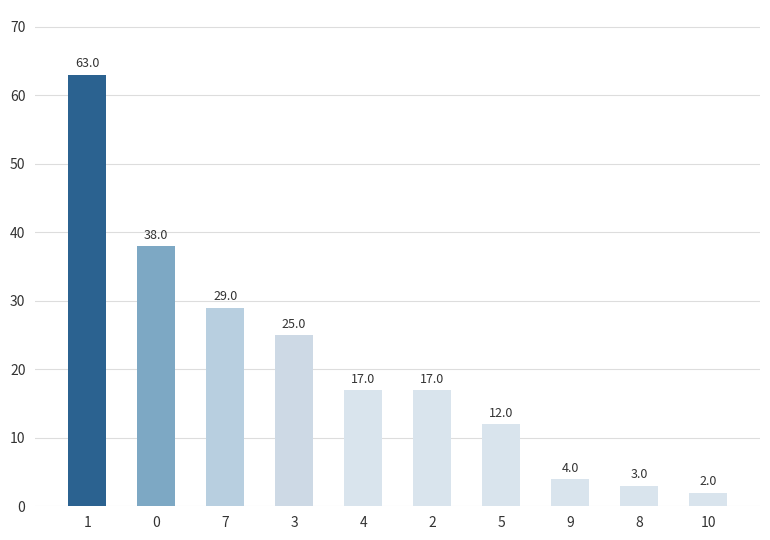

What is the greatest value displayed?

63